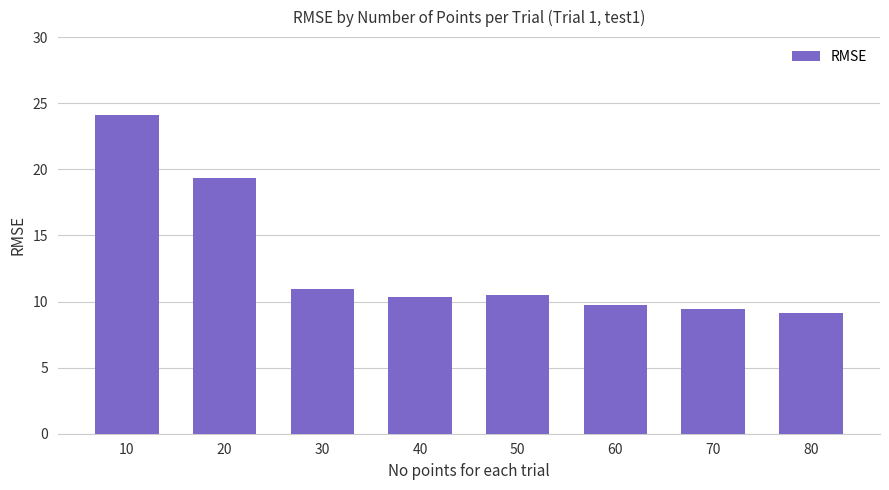

True or false: the data shows 10.3 at 40.

True